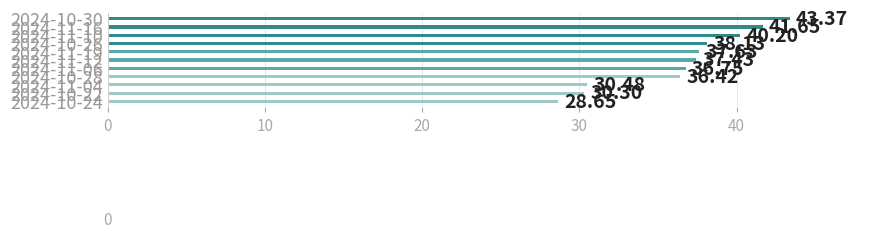

What is the difference between the maximum and second lowest values?

13.1